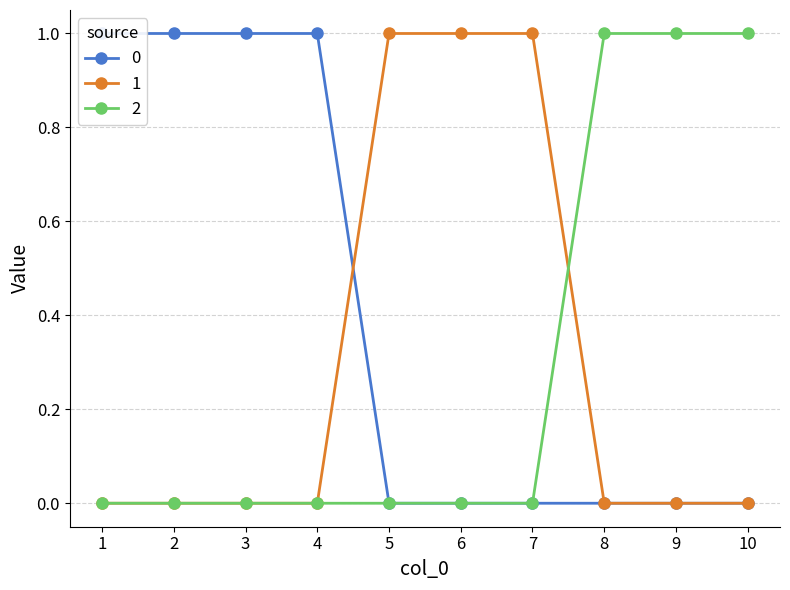

What are all the series names shown in the legend?

0, 1, 2